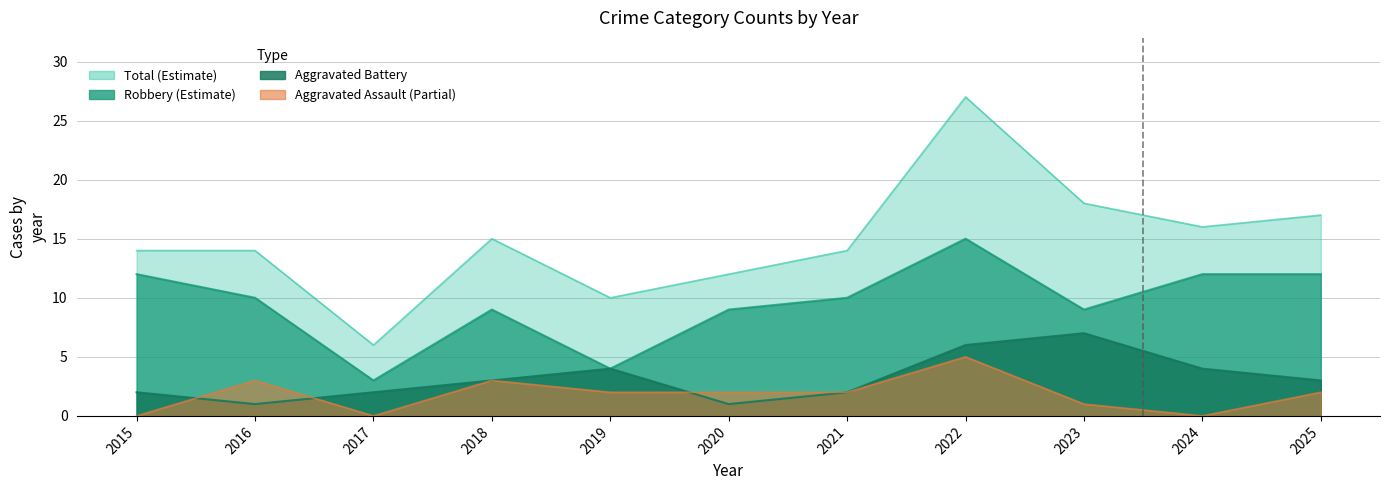

Reading left to right, extract all data points from this chart.

Aggravated Assault: 2015=0	2016=3	2017=0	2018=3	2019=2	2020=2	2021=2	2022=5	2023=1	2024=0	2025=2
Aggravated Battery: 2015=2	2016=1	2017=2	2018=3	2019=4	2020=1	2021=2	2022=6	2023=7	2024=4	2025=3
Robbery: 2015=12	2016=10	2017=3	2018=9	2019=4	2020=9	2021=10	2022=15	2023=9	2024=12	2025=12
Total: 2015=14	2016=14	2017=6	2018=15	2019=10	2020=12	2021=14	2022=27	2023=18	2024=16	2025=17